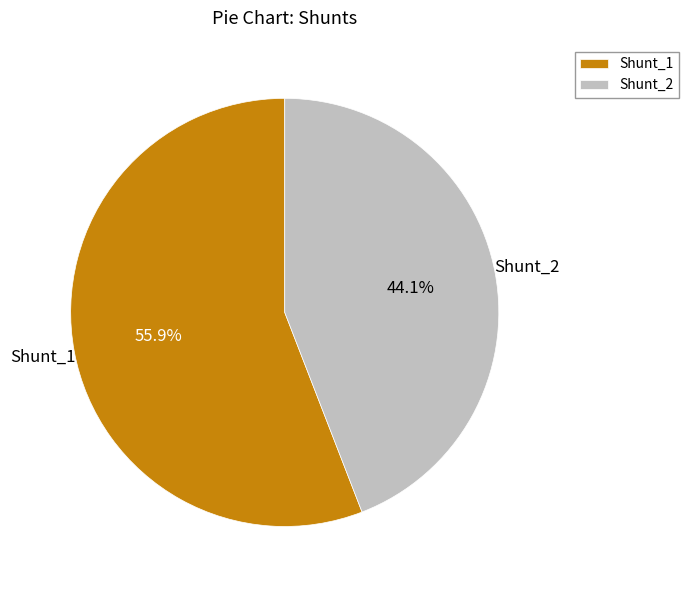

To the nearest percent, what is the average slice percentage?

50%